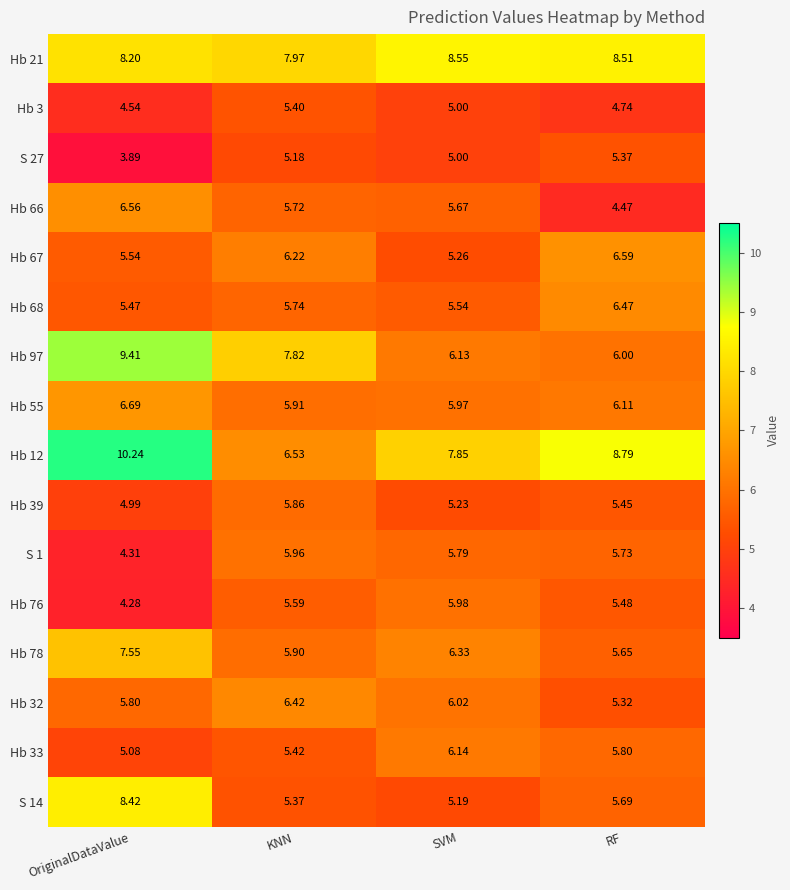

Where is S 27 nearest to the value 4?

OriginalDataValue